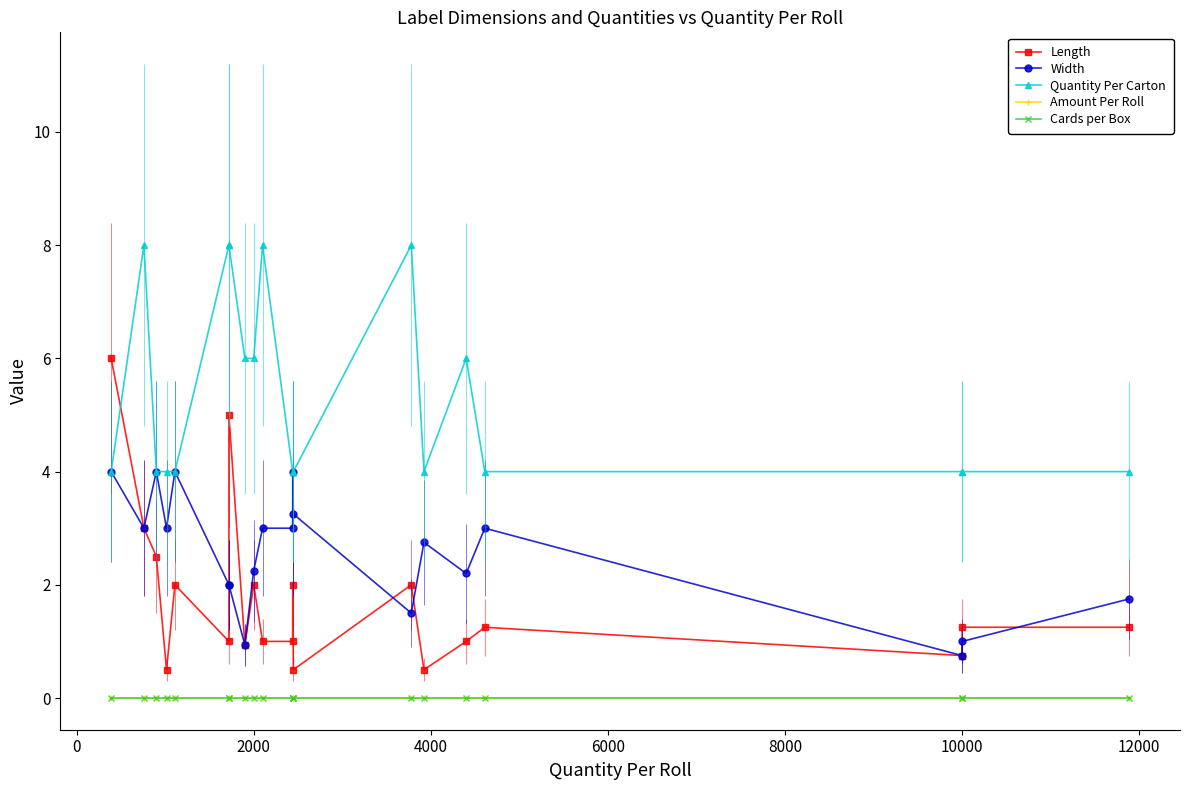

How many categories are shown in the chart?

20